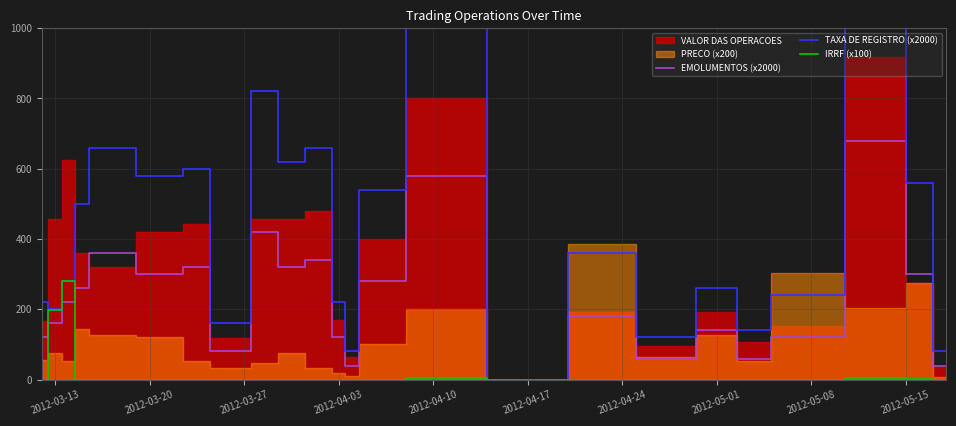

The value of TAXA DE REGISTRO (x2000) at 2012-04-03 is 220. True or false?

True